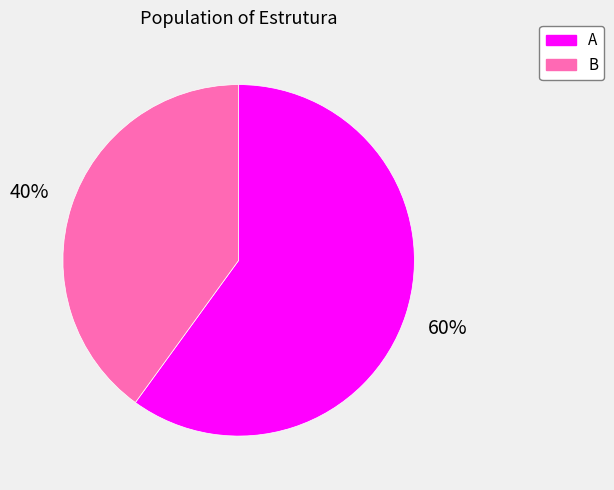

Count the number of slices in the pie.

2